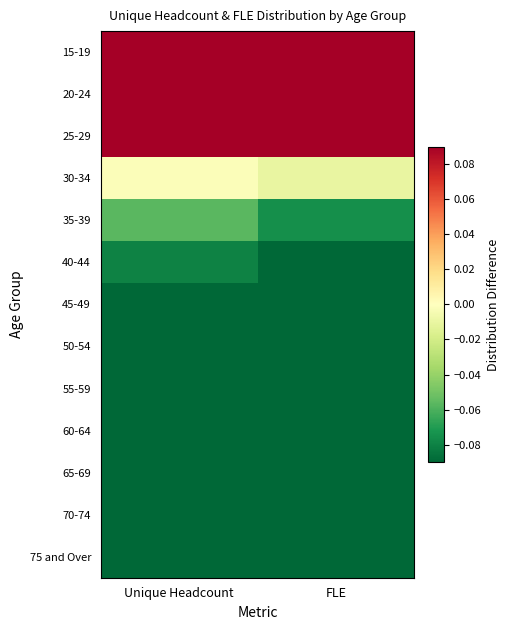

What is the smallest value displayed?

-0.2